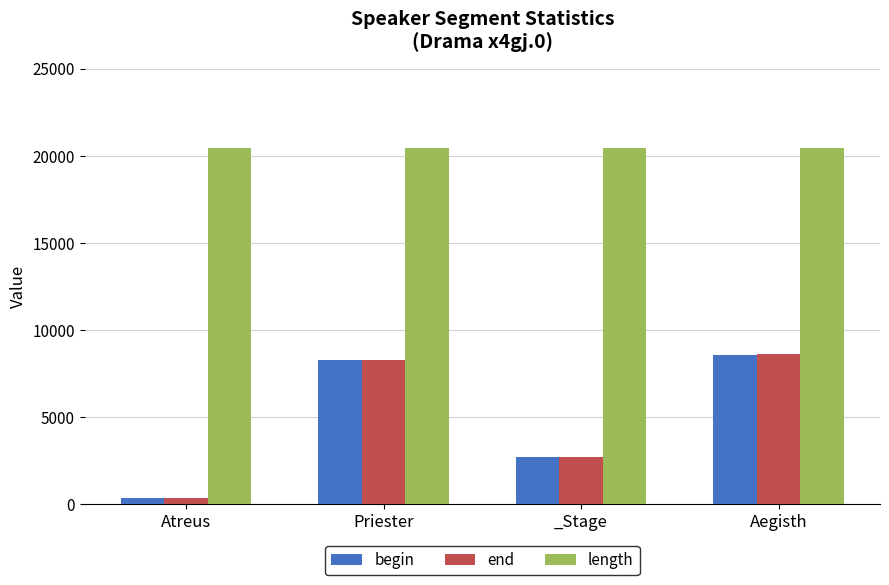

What is the spread (max minus min) of values at Priester?

12138